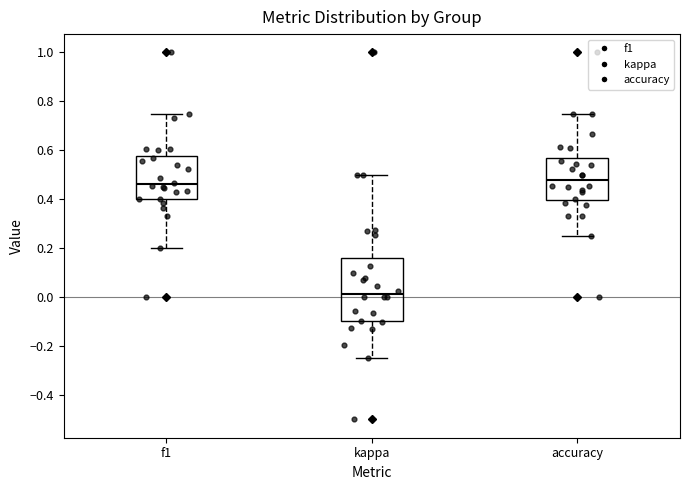

Reading left to right, read every box against the y-axis: the position of its median line, the range the box covers, and the ends of its whiskers. The values are not printed on the chart, so give them approximately, as read against the axis.

f1: median 0.46, box 0.40 to 0.58, whiskers 0.20 to 0.76
kappa: median 0.02, box -0.10 to 0.16, whiskers -0.24 to 0.50
accuracy: median 0.48, box 0.40 to 0.56, whiskers 0.26 to 0.76